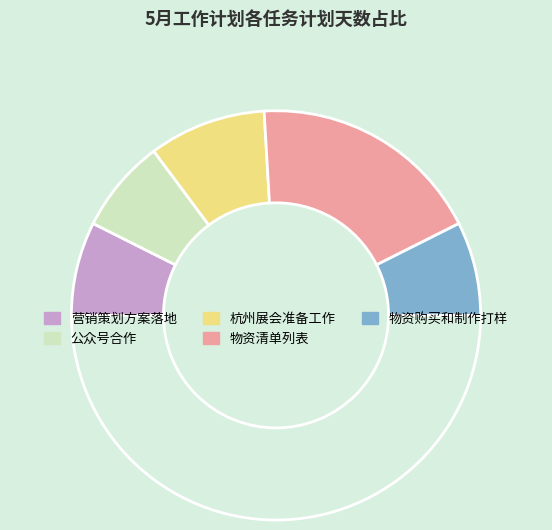

Does any single category account for the majority?

No